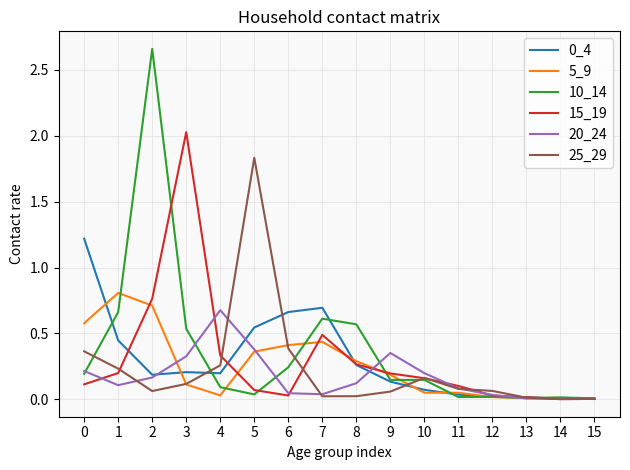

Which series has the widest spread of values?

10_14